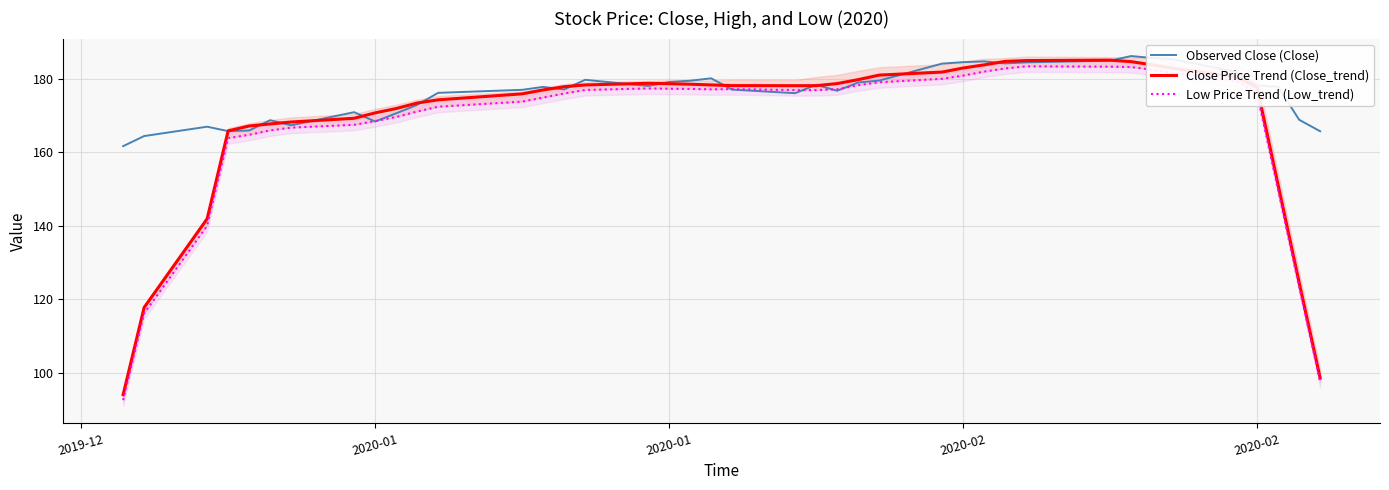

What is the maximum value shown in the chart?

186.1